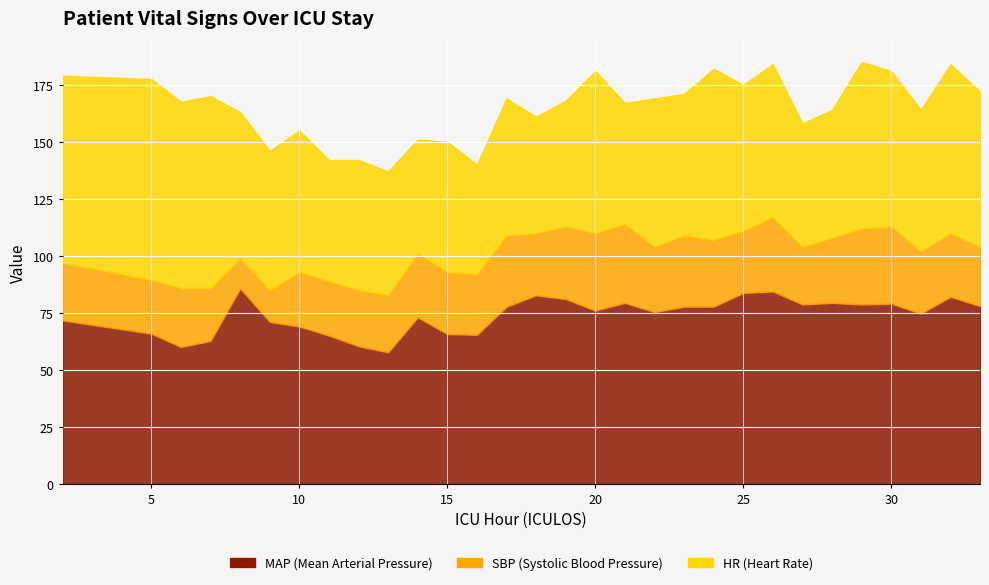

At which label does MAP reach its peak?

8